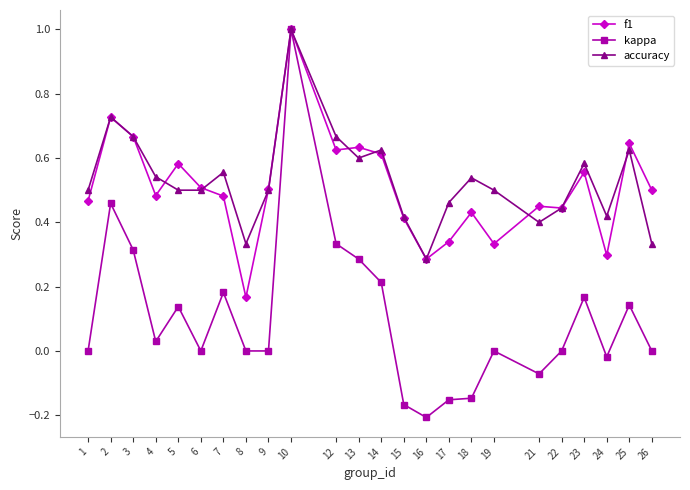

Which series has the largest range (max minus min)?

kappa